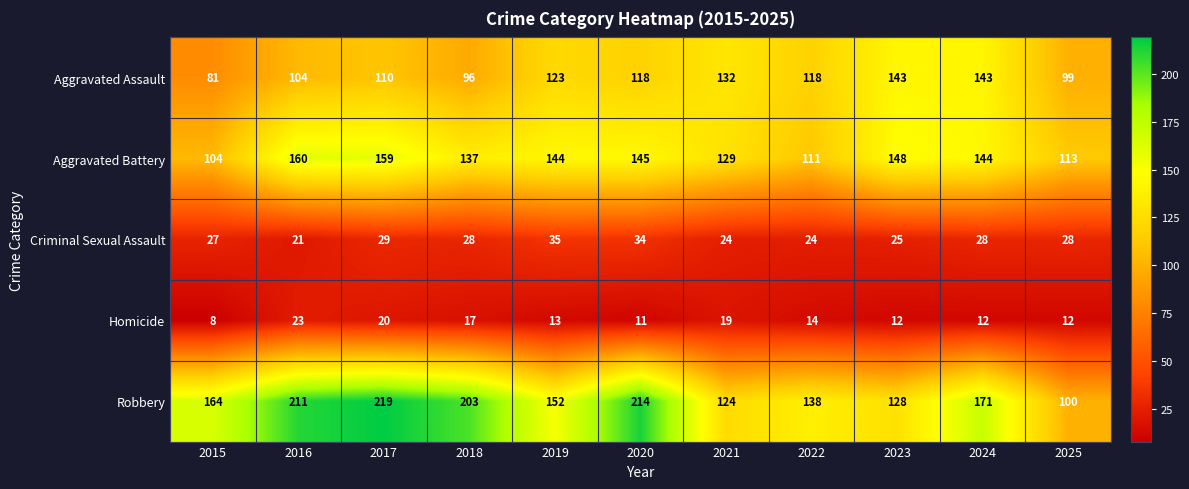

What is the sum of the Criminal Sexual Assault values at 2020 and 2025?

62